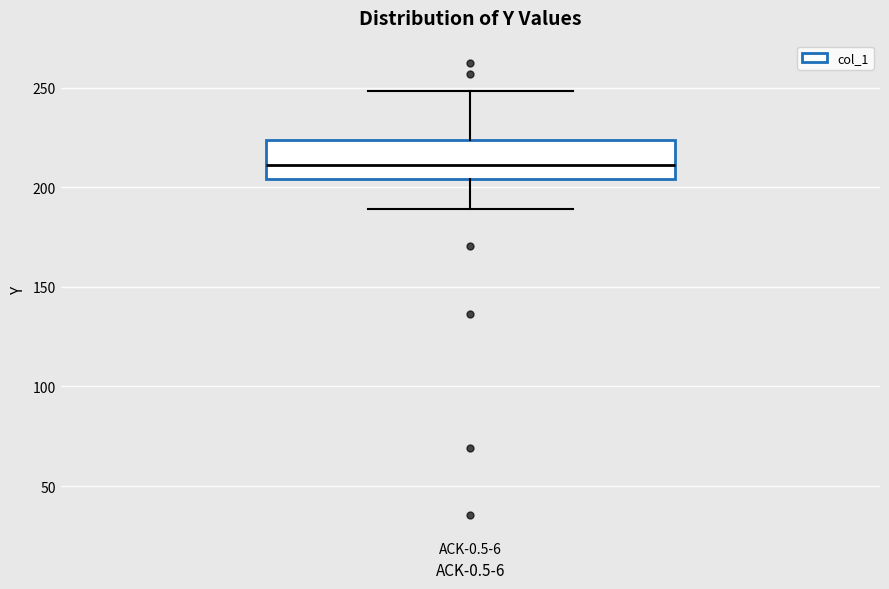

Where does the lower whisker of the box for ACK-0.5-6 end on the y-axis? The values are not printed on the chart, so give them approximately, as read against the axis.

190